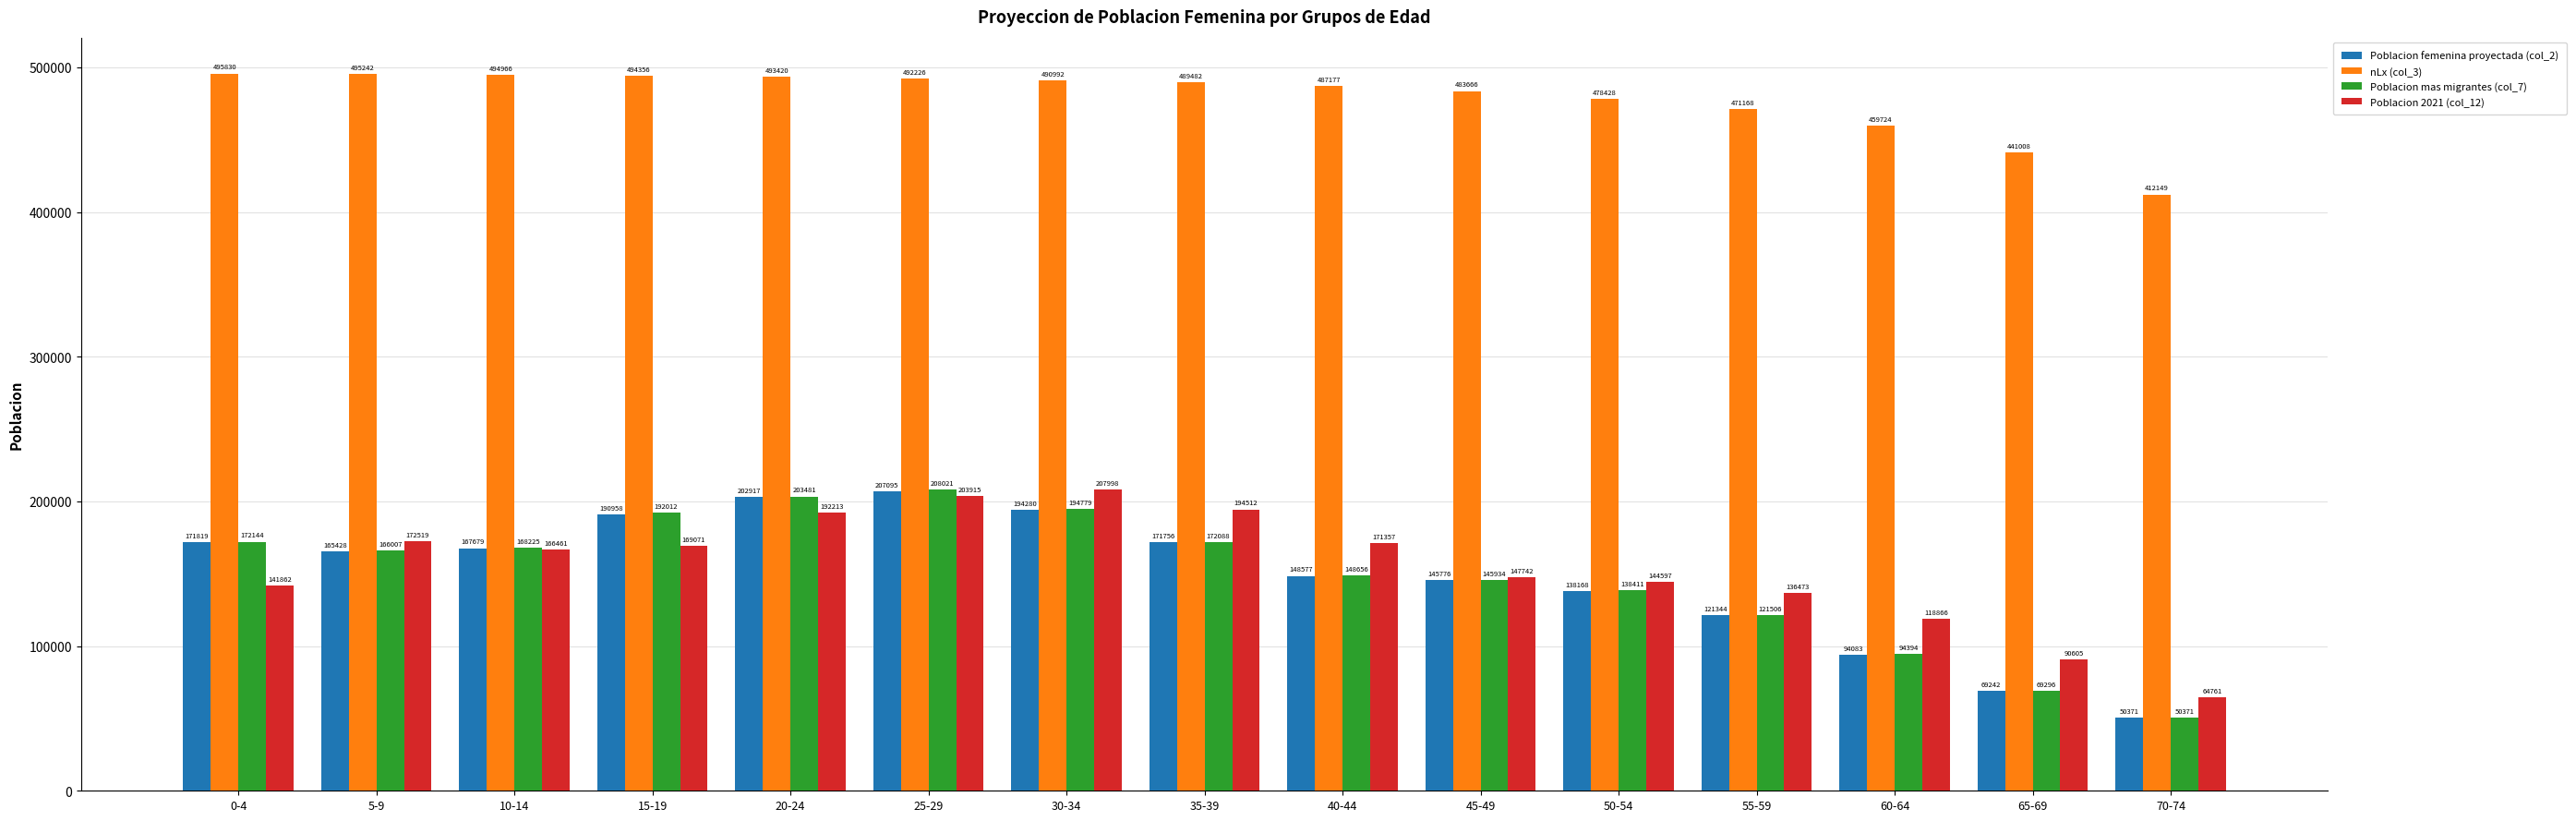

Is it true that nLx (col_3) equals 329882.1 at 45-49?

False